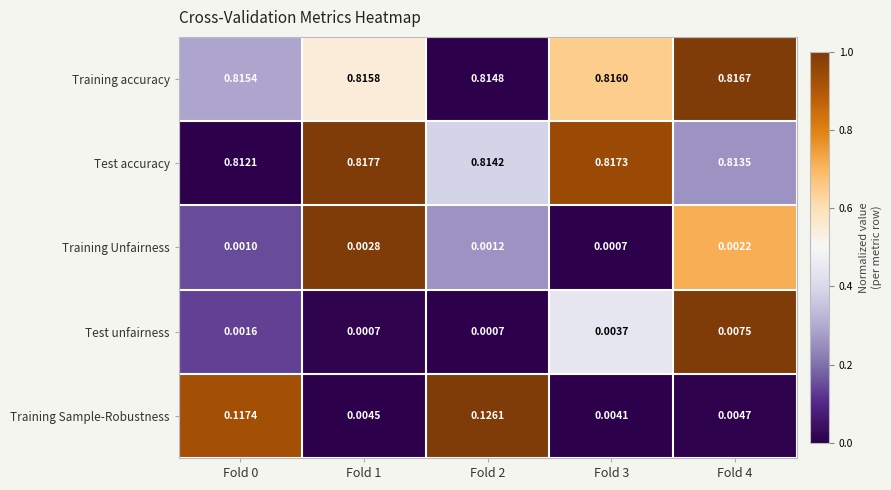

Which series has the largest total across all categories?

Training accuracy